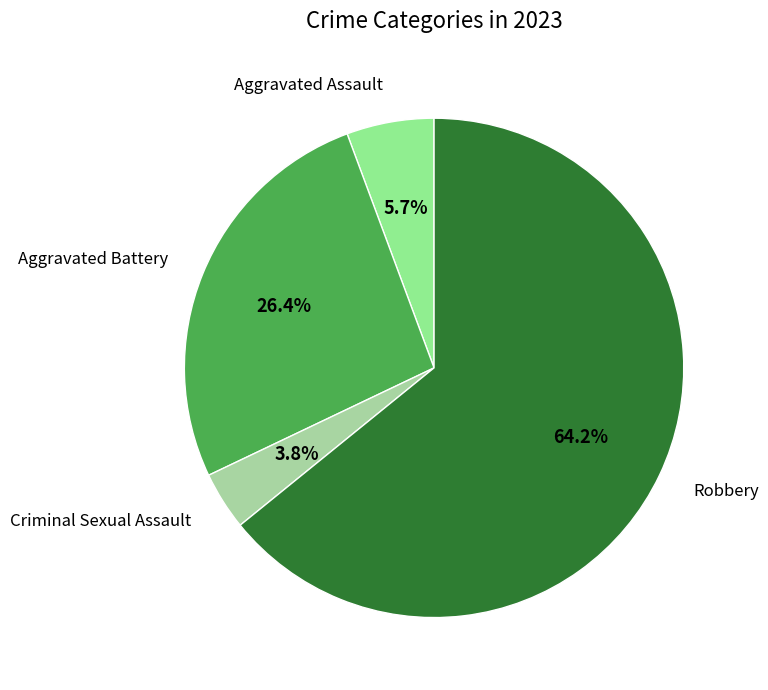

Which category has the smallest portion of the pie?

Criminal Sexual Assault